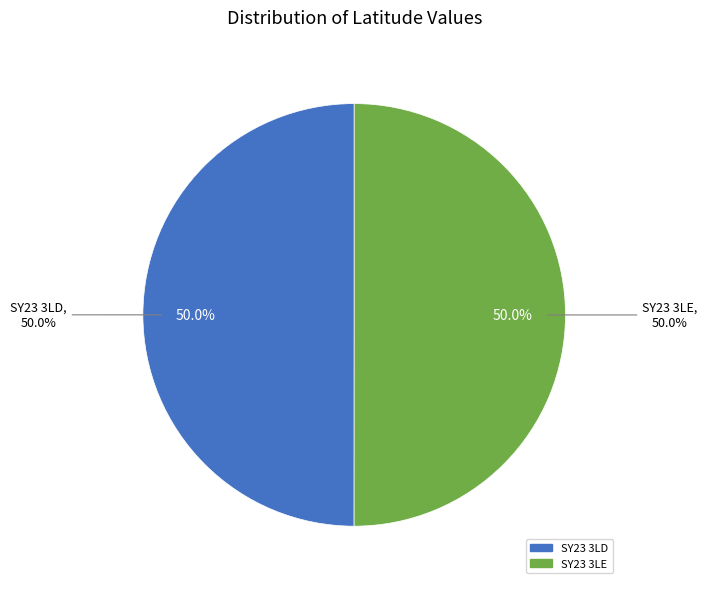

Which slice represents more than half of the pie?

SY23 3LE